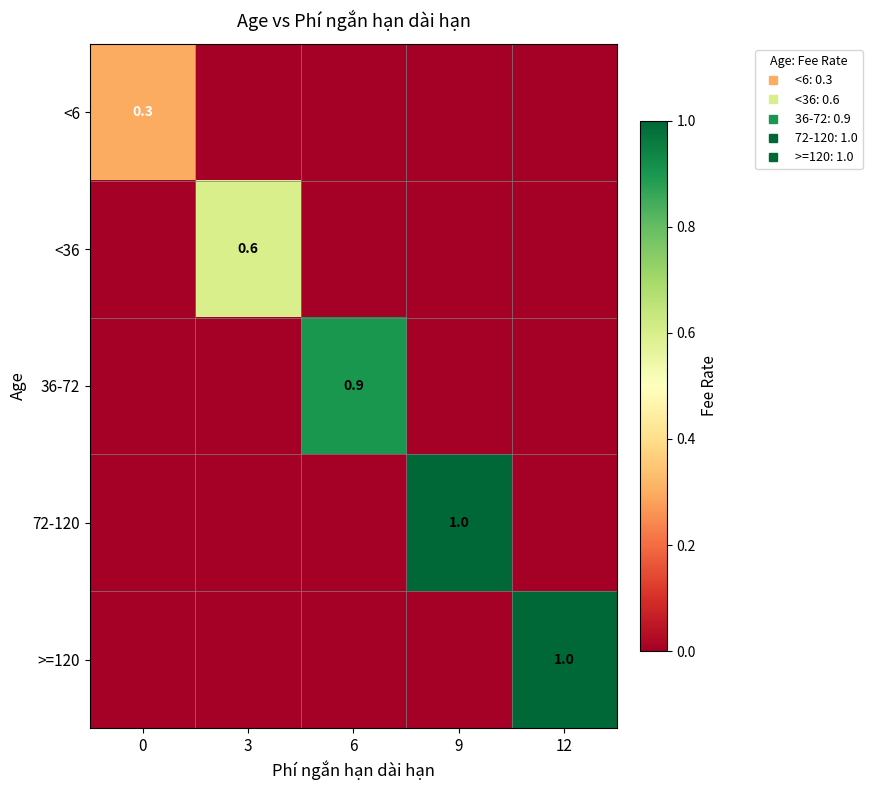

The value of <6 at 12 is -0.1. True or false?

False